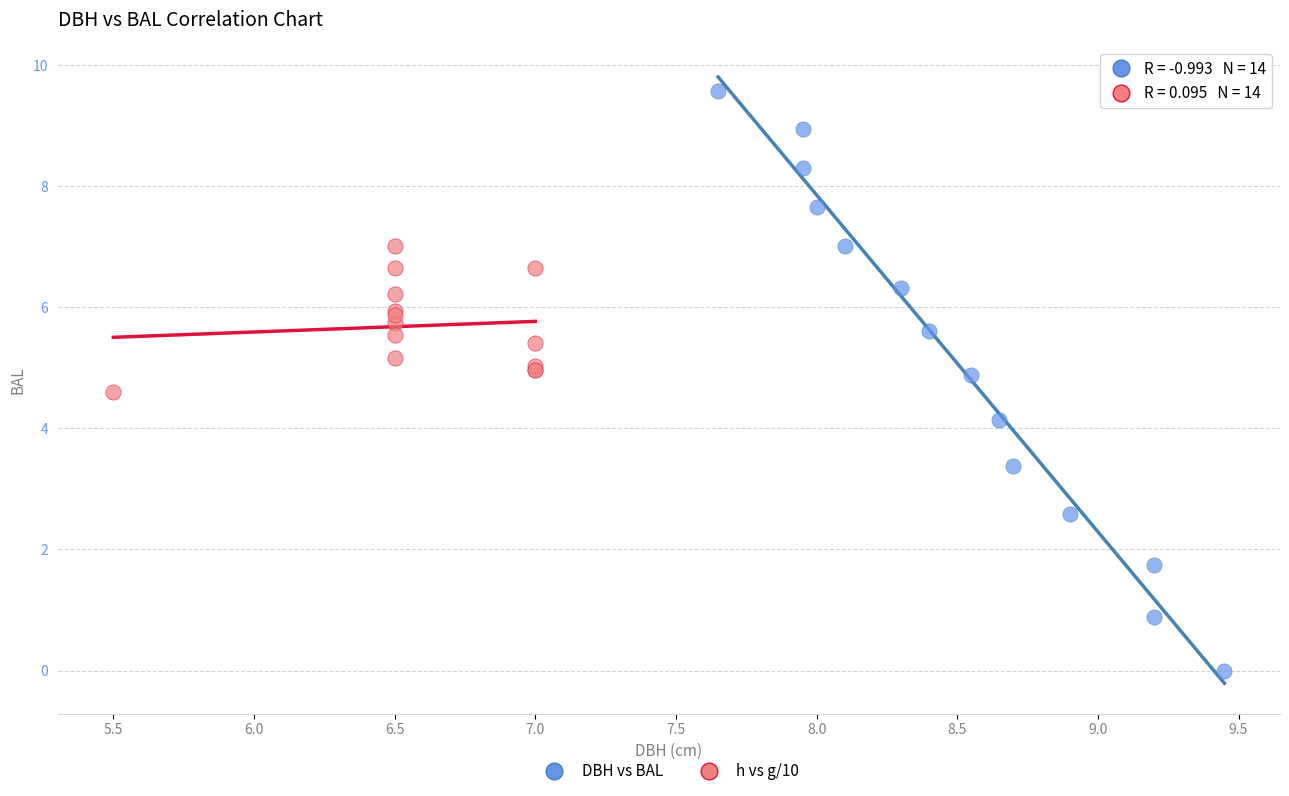

What are all the series names shown in the legend?

DBH vs BAL, h vs g/10